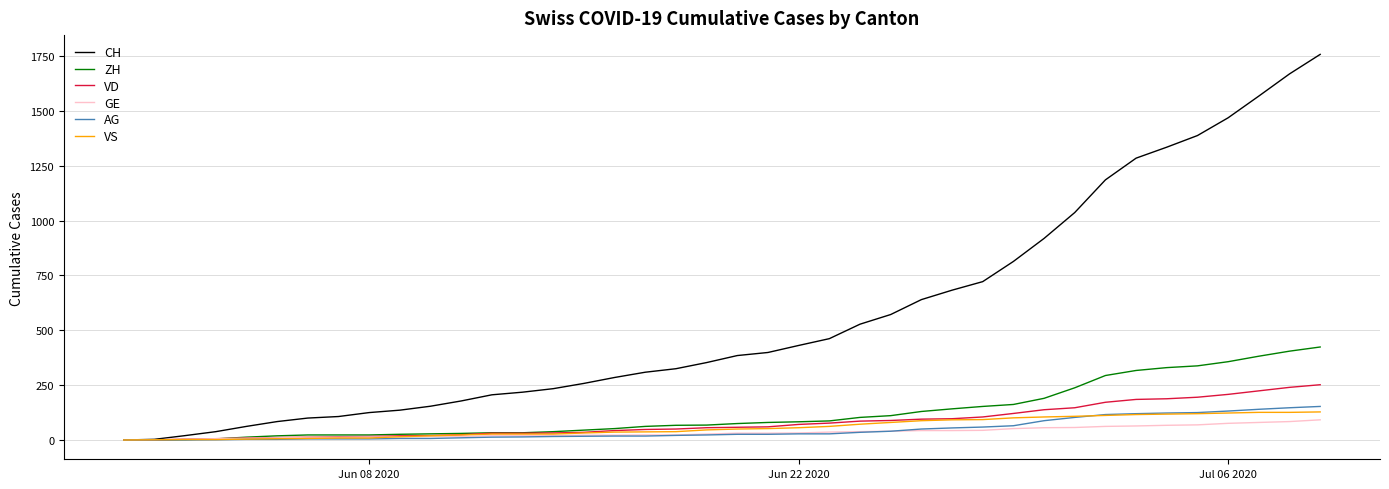

Which series has the widest spread of values?

CH